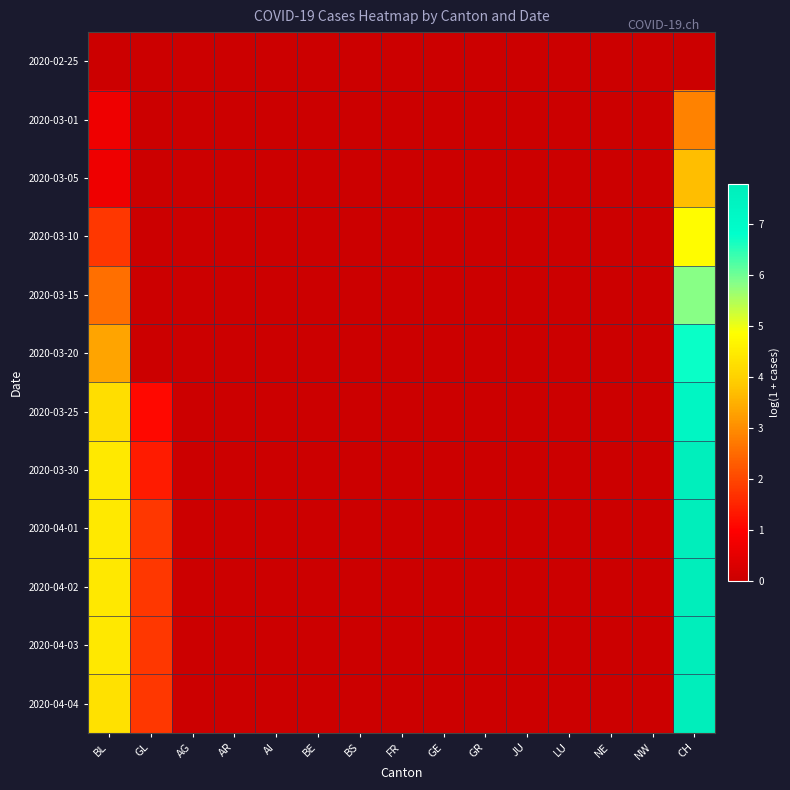

Between JU and LU, which is larger?

JU